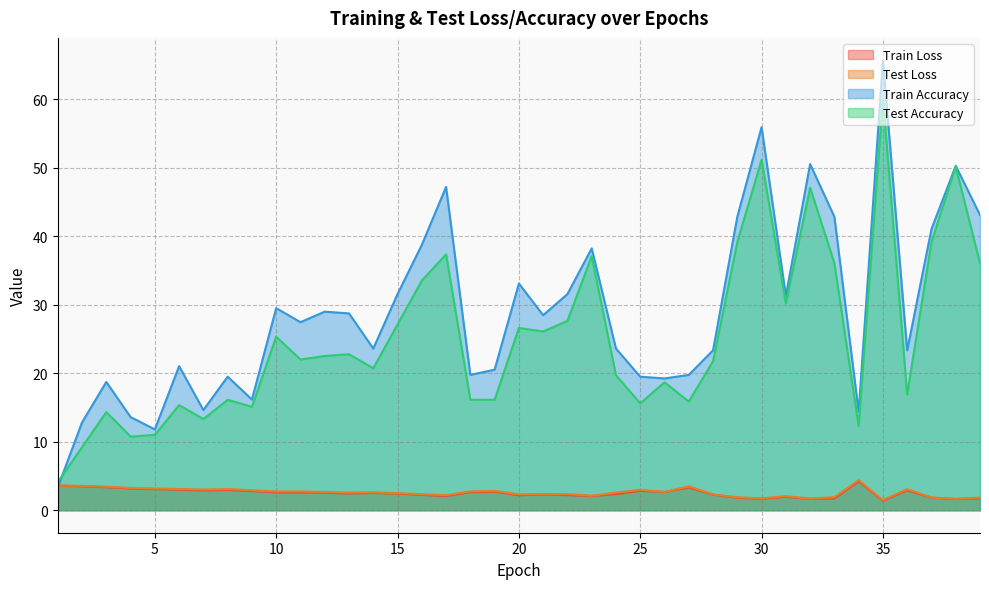

True or false: test_loss has a value of 0.7 at 10.

False